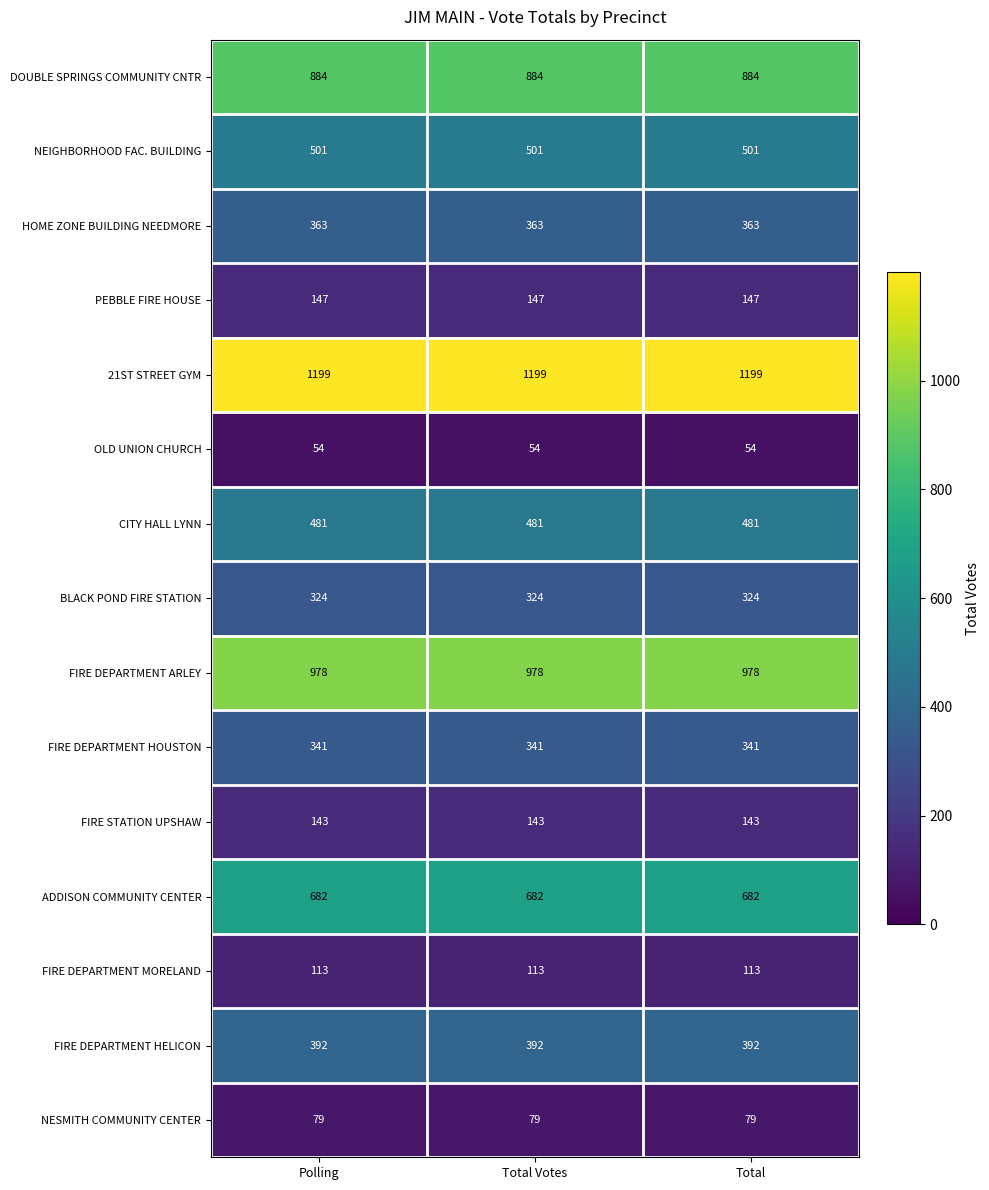

What is the difference between the highest and lowest values at Total Votes?

1145